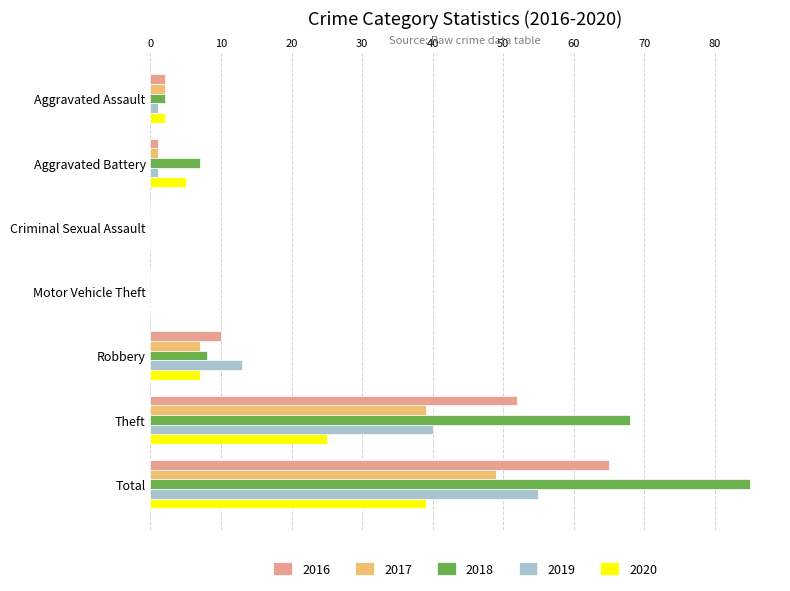

What is the total value across all series at Theft?

224